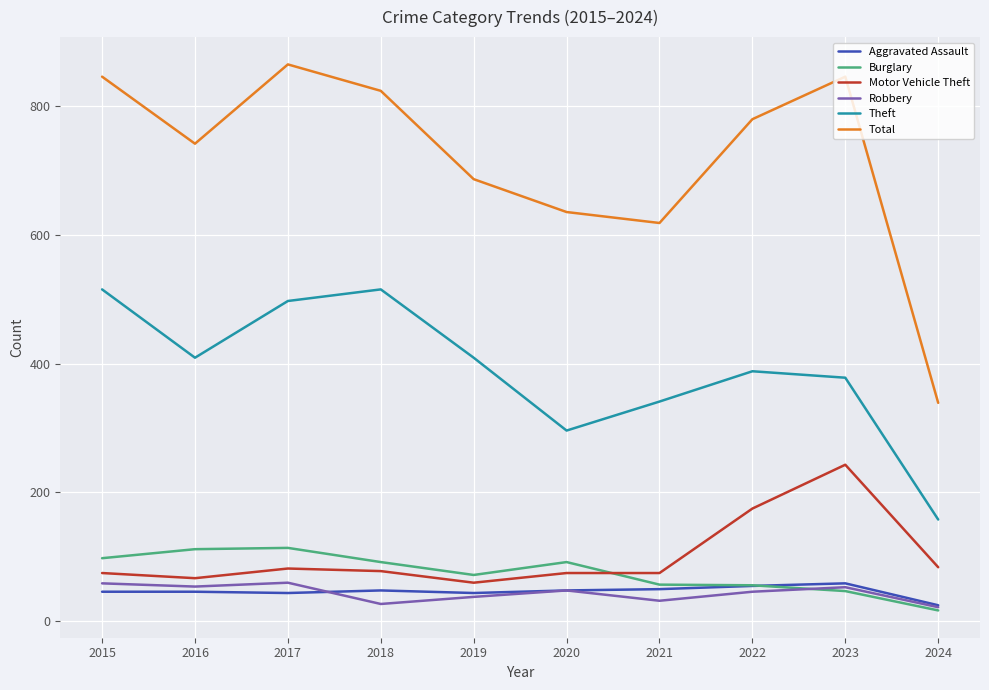

Is the value of Total at 2015 greater than the value of Aggravated Assault at 2021?

Yes